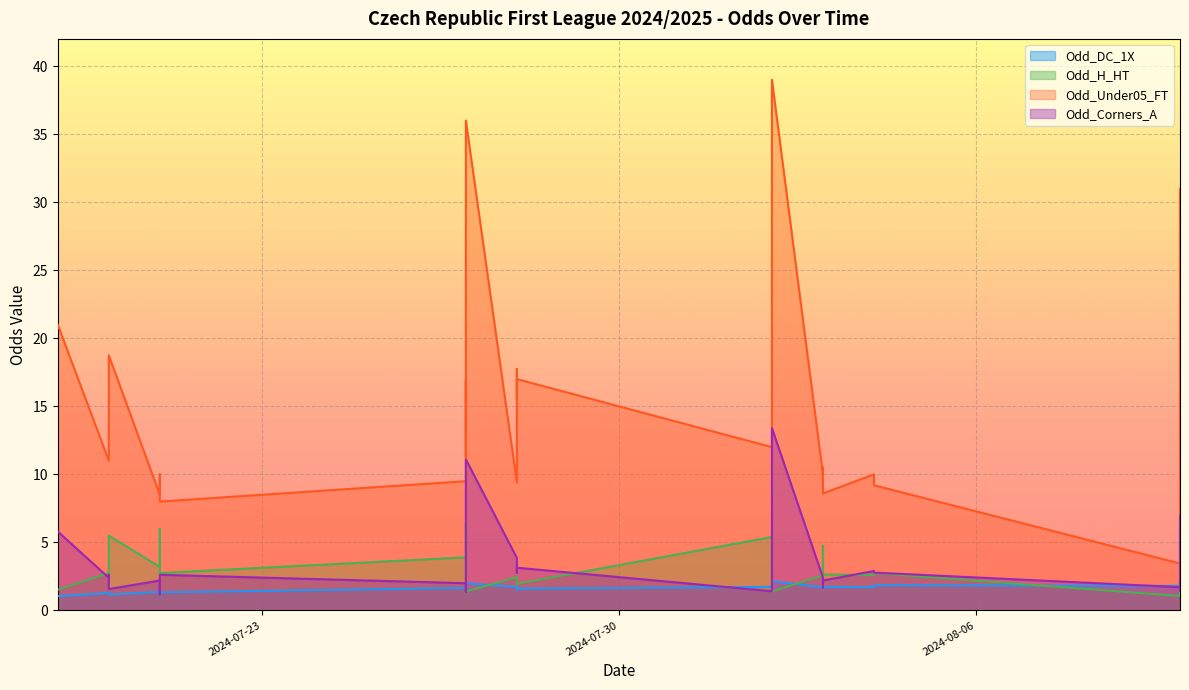

Which category has the lowest value across all series?

2024-07-19